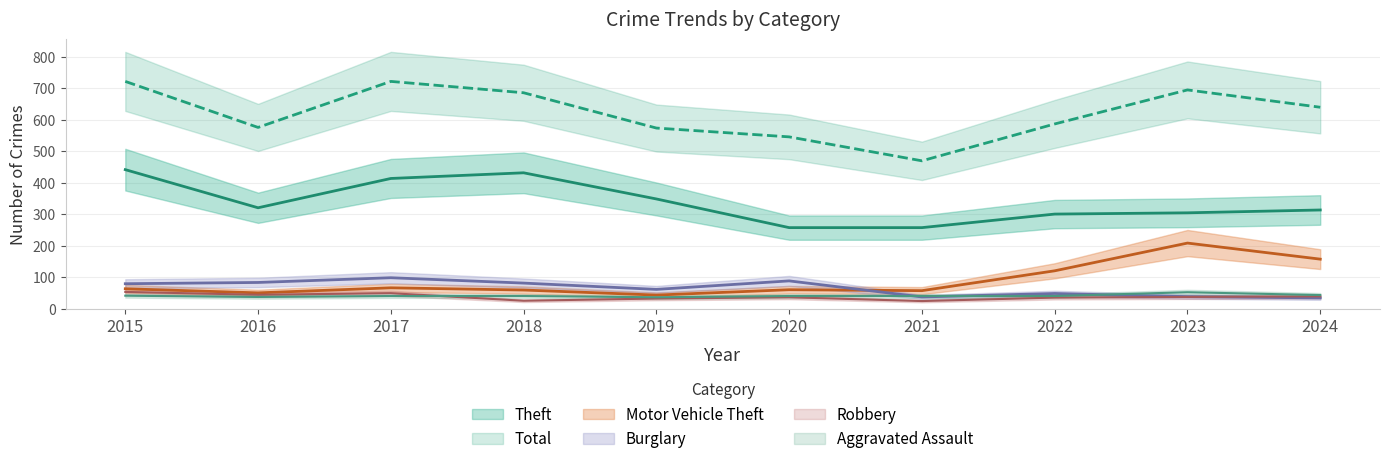

In Motor Vehicle Theft, how many points are lower than both neighbors (excluding endpoints)?

3